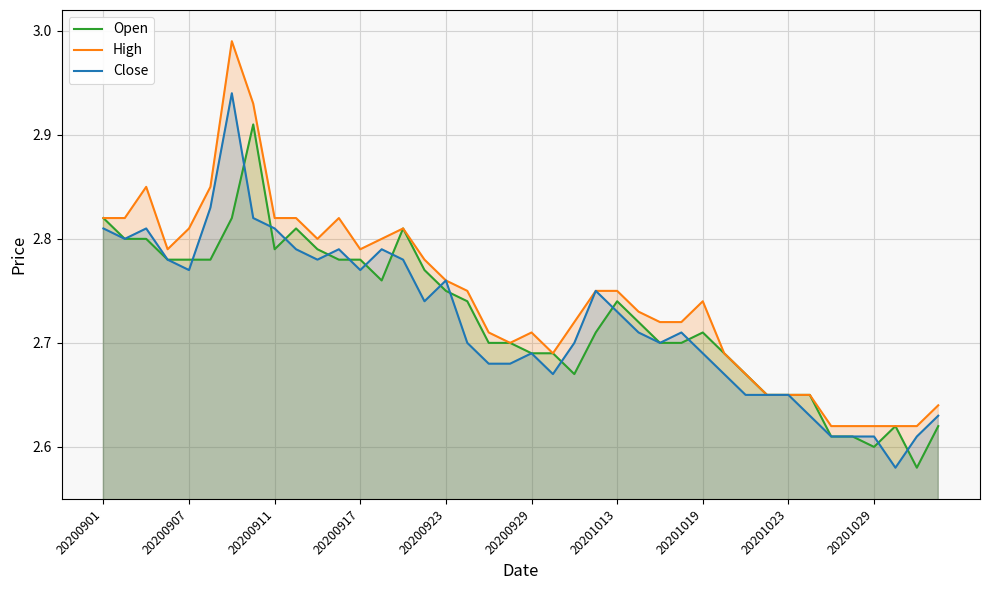

What is the smallest value displayed?

2.6